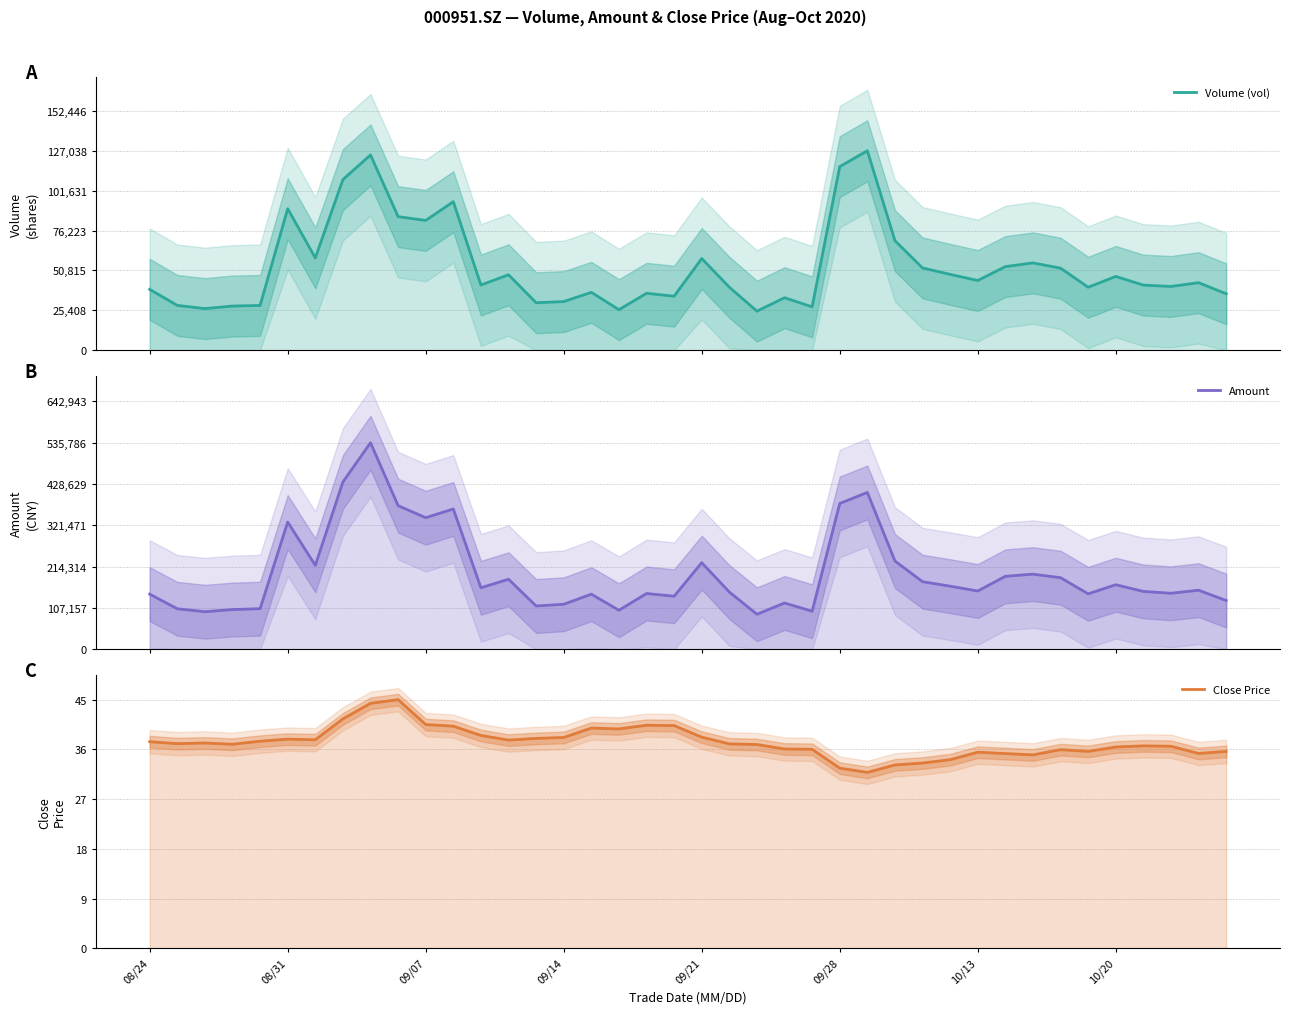

Between which two adjacent categories do Volume (vol) and Close Price first intersect?

24 and 25